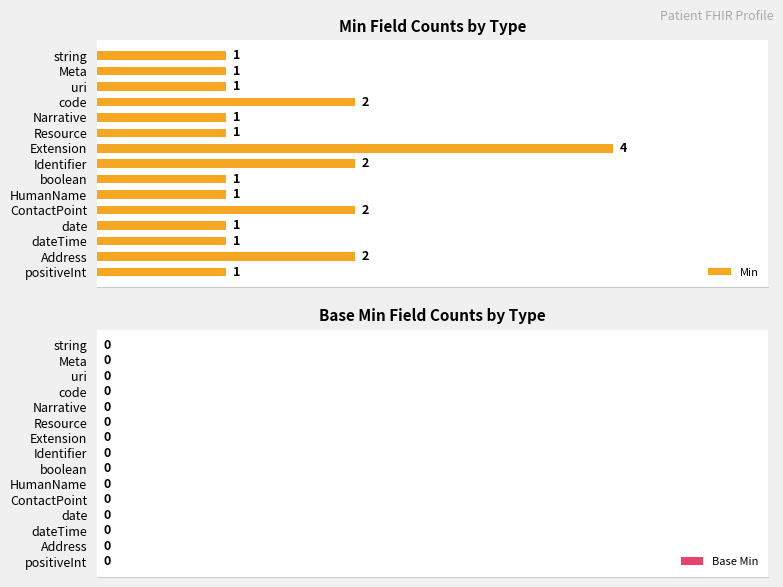

Reading top to bottom, list all the values displayed in this chart.

string=1	Meta=1	uri=1	code=2	Narrative=1	Resource=1	Extension=4	Identifier=2	boolean=1	HumanName=1	ContactPoint=2	date=1	dateTime=1	Address=2	positiveInt=1